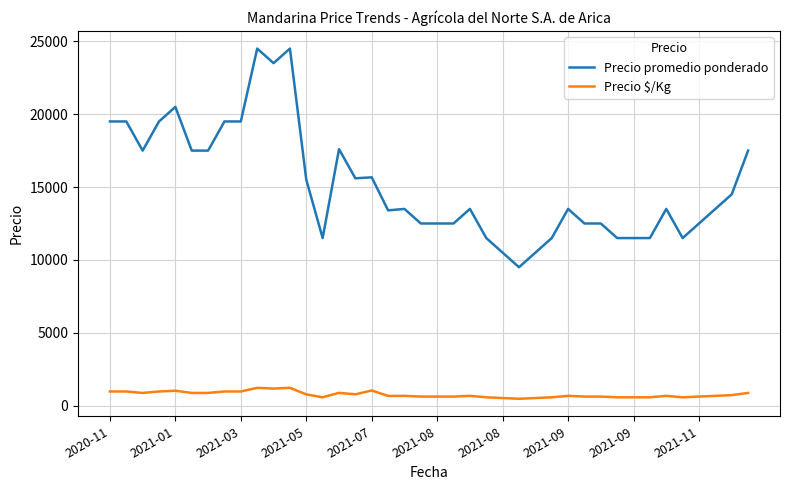

Which series has the widest spread of values?

Precio promedio ponderado